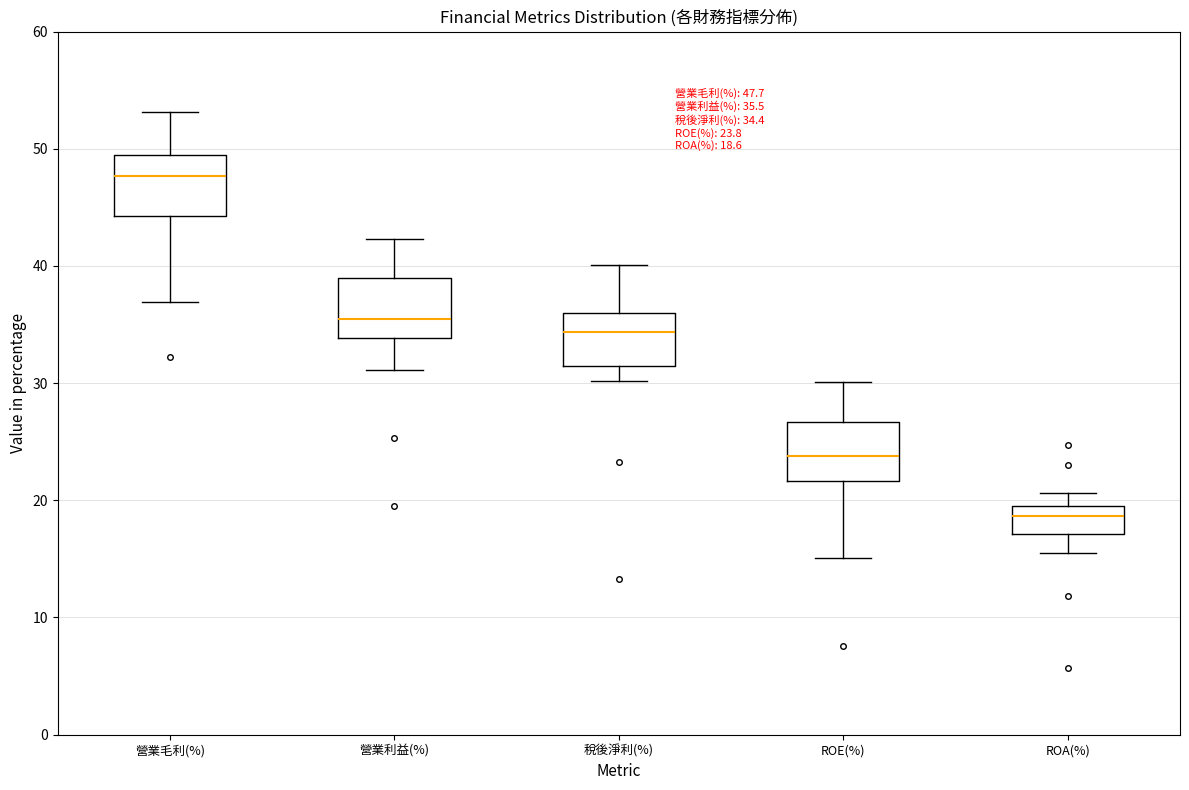

Which box's median line is the highest?

營業毛利(%)